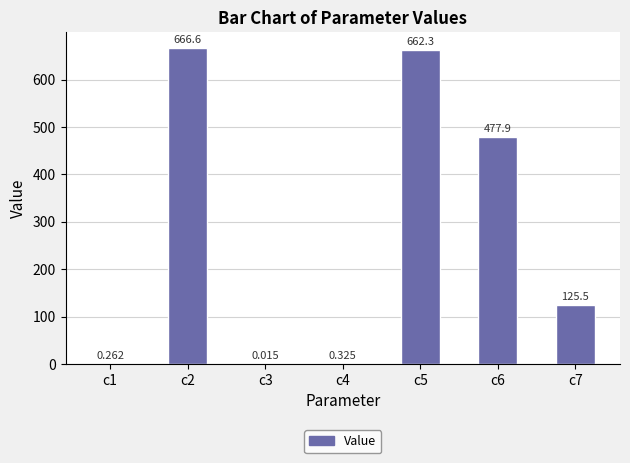

The chart shows a value of 105.3 at c6. True or false?

False